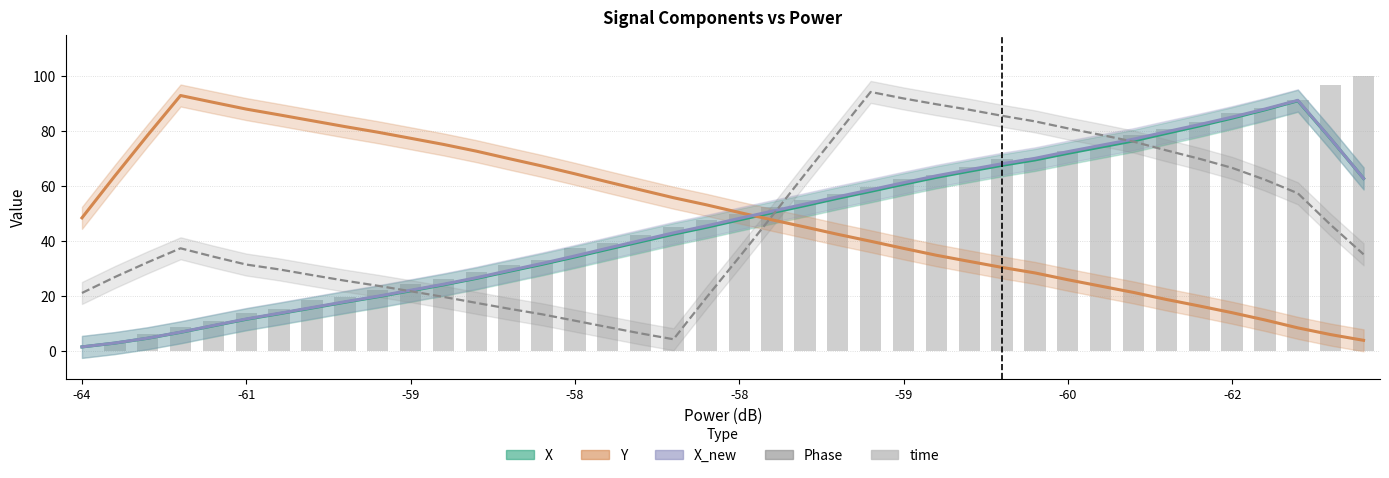

What is the highest value of the Phase series?

94.2